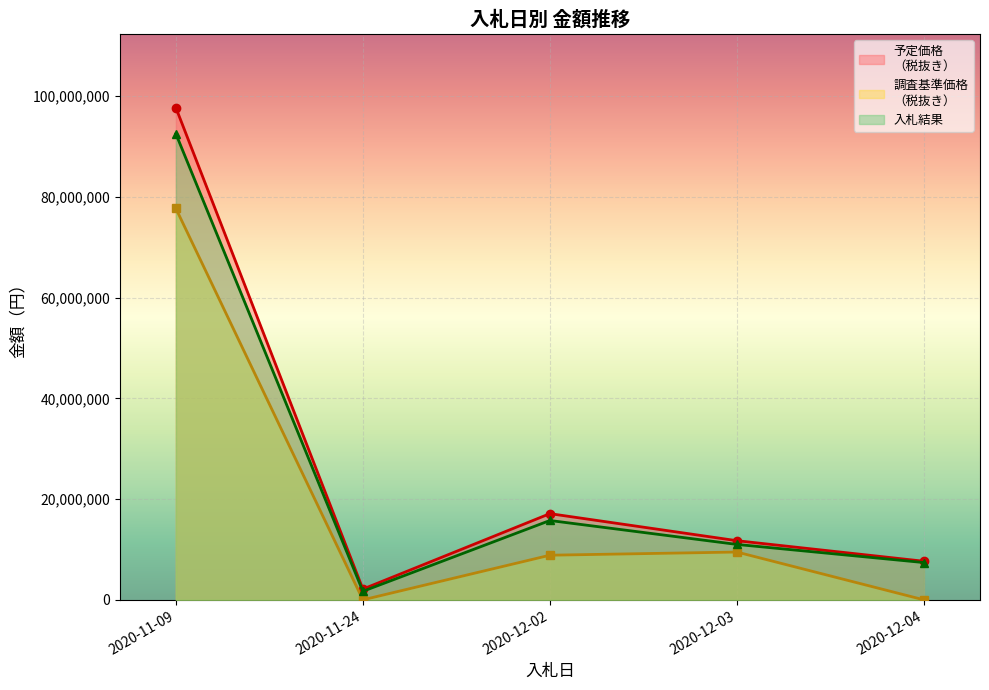

At which category is the sum across all series the highest?

2020-11-09